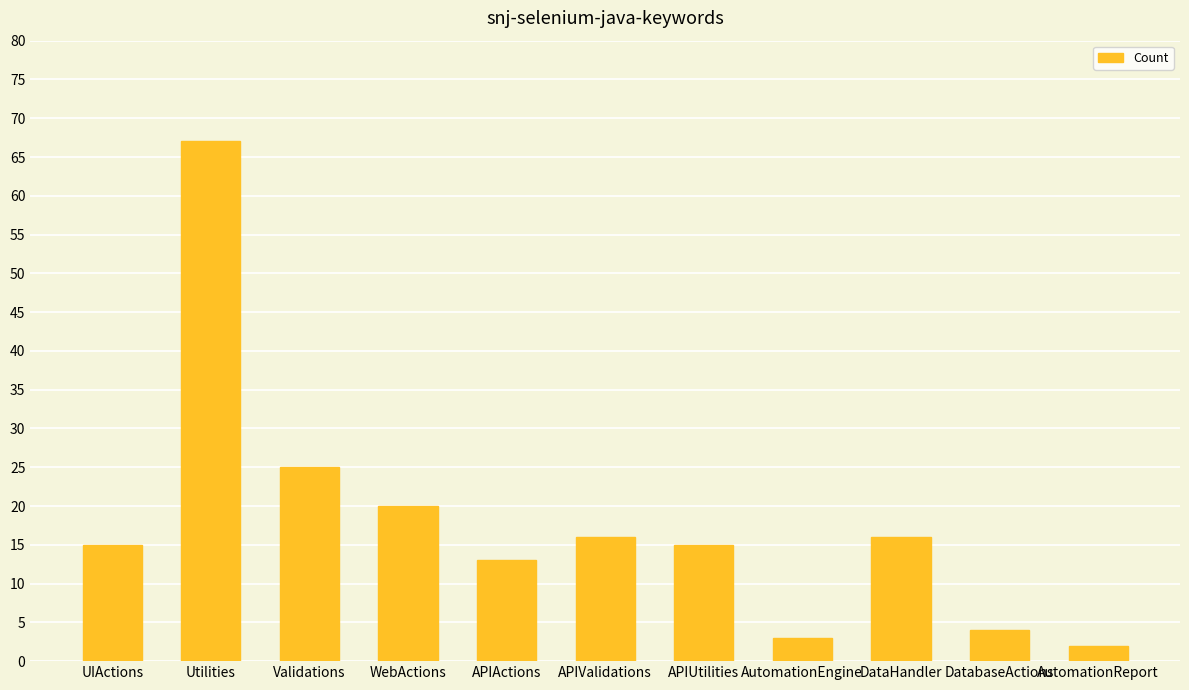

What is the difference between the second highest and minimum values?

23